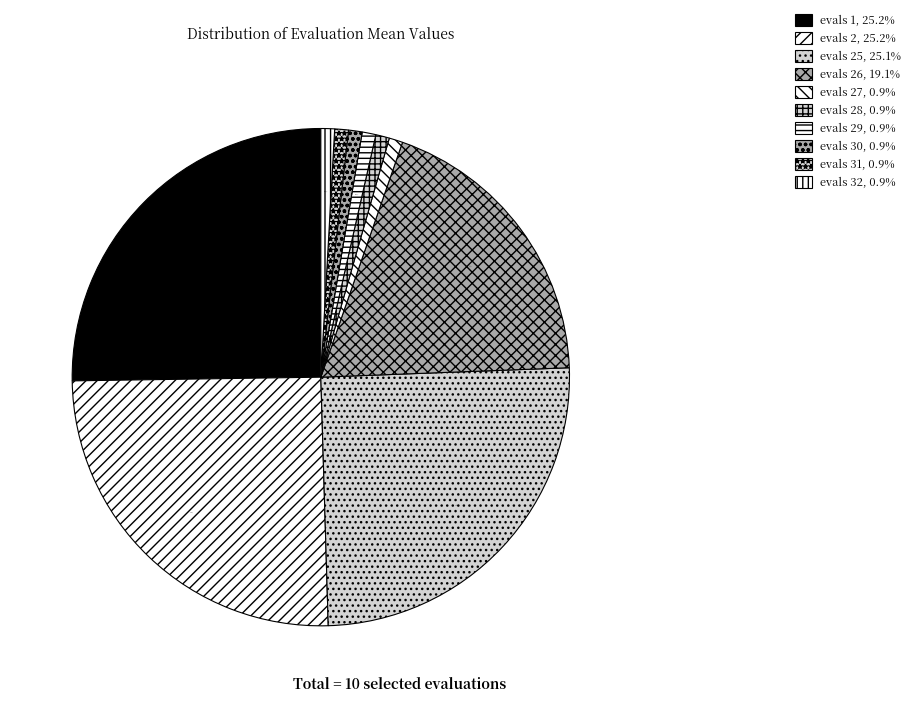

Count the number of slices in the pie.

10